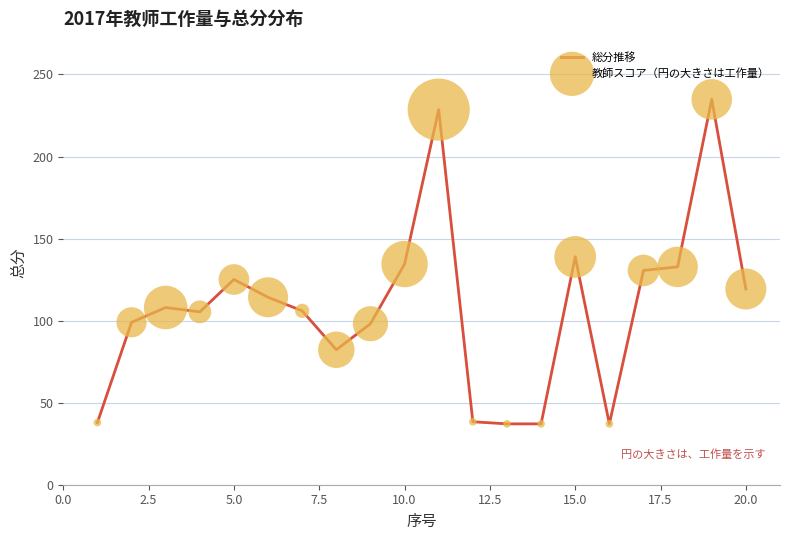

What is the maximum value shown in the chart?

234.8